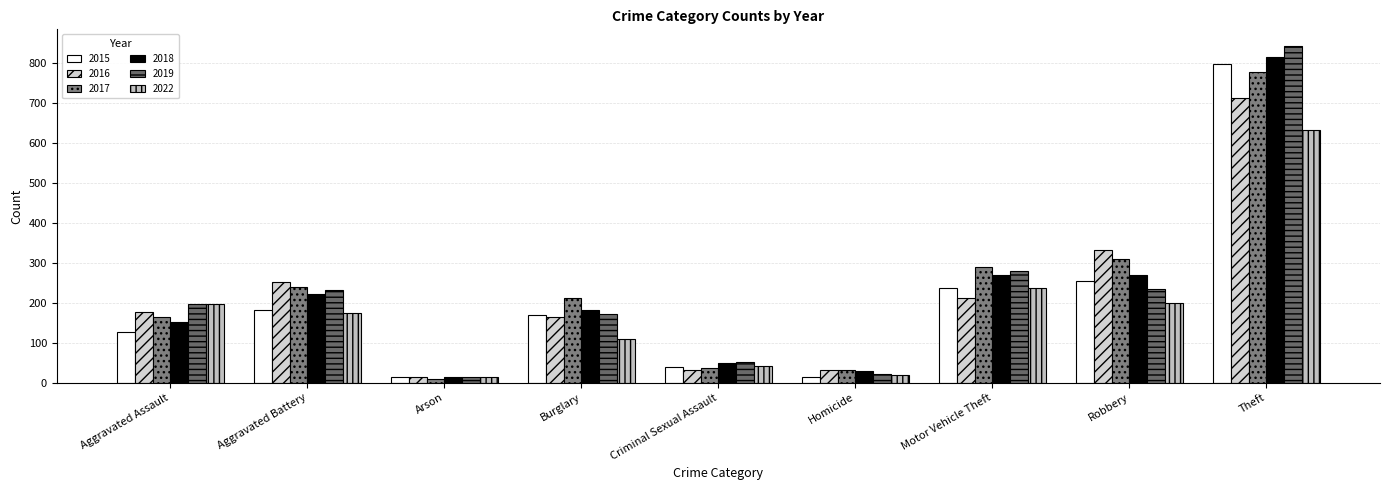

Reading left to right, list all the values displayed in this chart.

2015: Aggravated Assault=128	Aggravated Battery=181	Arson=13	Burglary=169	Criminal Sexual Assault=40	Homicide=13	Motor Vehicle Theft=237	Robbery=255	Theft=799
2016: Aggravated Assault=176	Aggravated Battery=251	Arson=15	Burglary=165	Criminal Sexual Assault=31	Homicide=33	Motor Vehicle Theft=211	Robbery=333	Theft=713
2017: Aggravated Assault=165	Aggravated Battery=240	Arson=10	Burglary=212	Criminal Sexual Assault=37	Homicide=31	Motor Vehicle Theft=291	Robbery=309	Theft=779
2018: Aggravated Assault=153	Aggravated Battery=223	Arson=13	Burglary=181	Criminal Sexual Assault=49	Homicide=29	Motor Vehicle Theft=269	Robbery=271	Theft=815
2019: Aggravated Assault=197	Aggravated Battery=232	Arson=14	Burglary=173	Criminal Sexual Assault=51	Homicide=23	Motor Vehicle Theft=279	Robbery=235	Theft=843
2022: Aggravated Assault=196	Aggravated Battery=175	Arson=14	Burglary=109	Criminal Sexual Assault=41	Homicide=20	Motor Vehicle Theft=237	Robbery=199	Theft=634